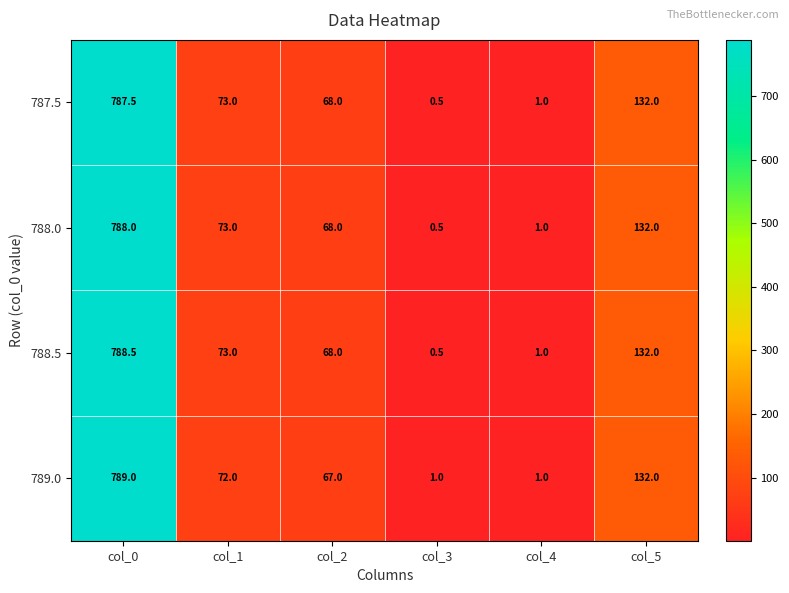

Which category has the lowest value across all series?

col_3